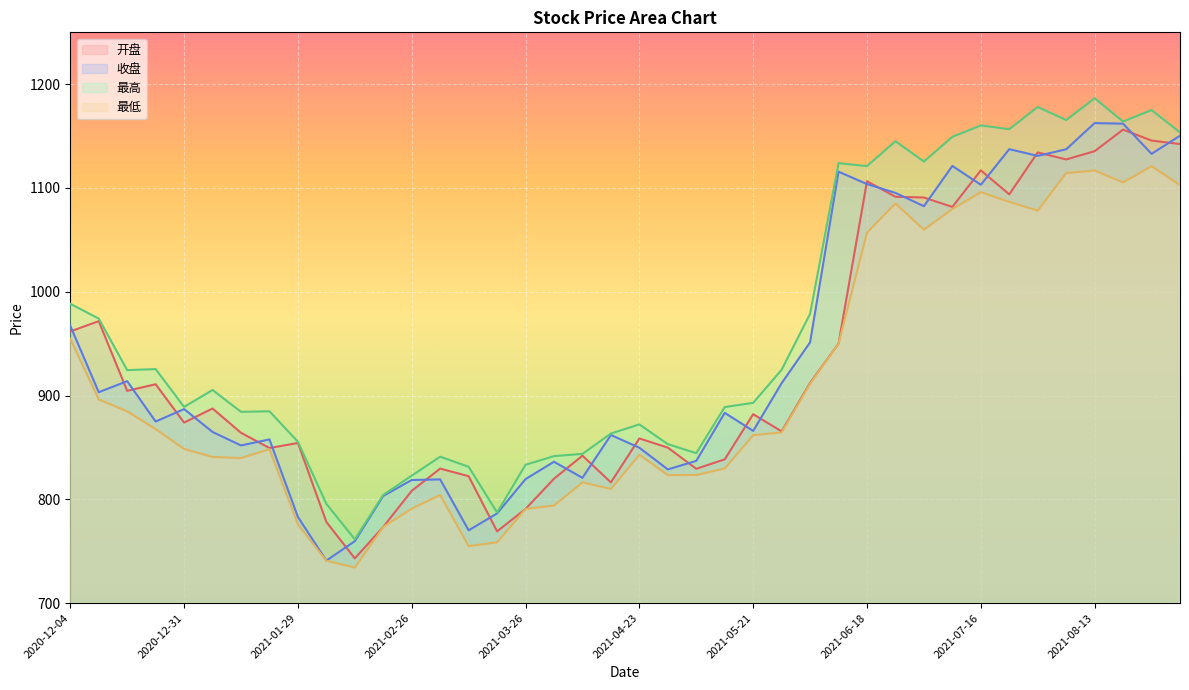

What is the label of the 33rd point from the right?

2021-01-22